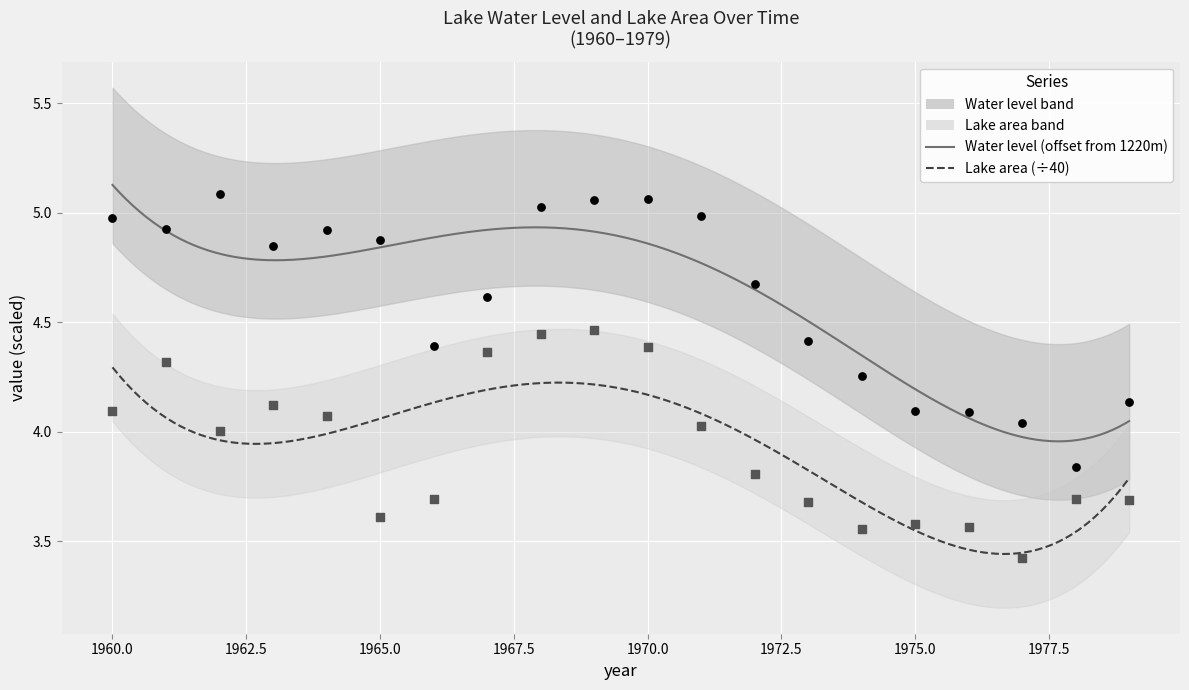

Is the value of Lake area at 1978 greater than the value of Water level at 1964?

No